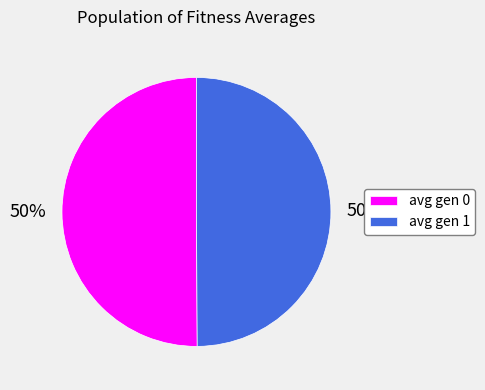

How many segments does this pie chart have?

2